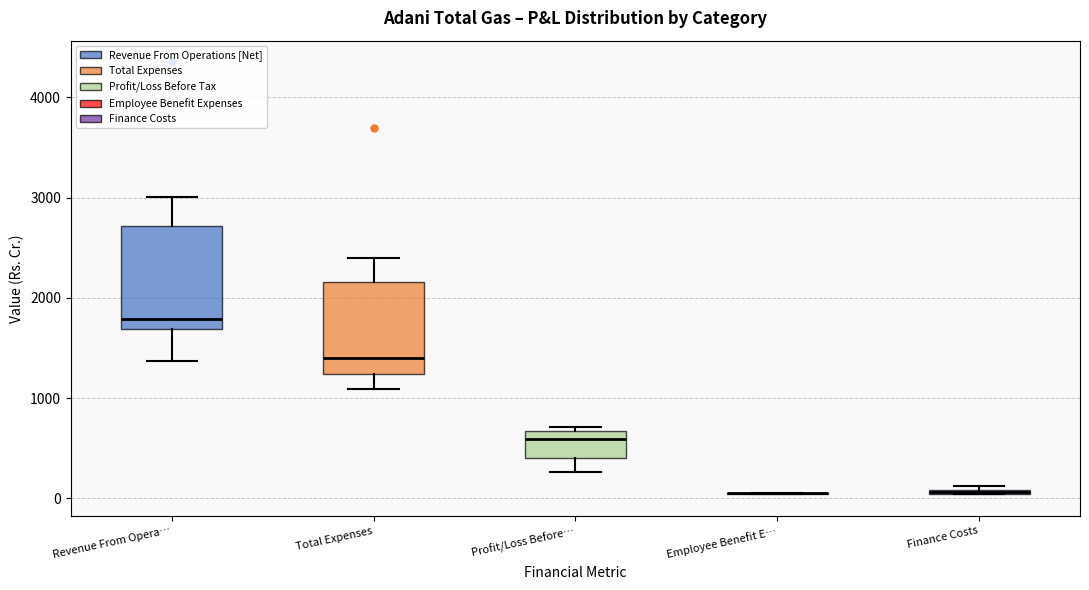

Where is the upper edge of the box for Finance Costs on the y-axis? The values are not printed on the chart, so give them approximately, as read against the axis.

100